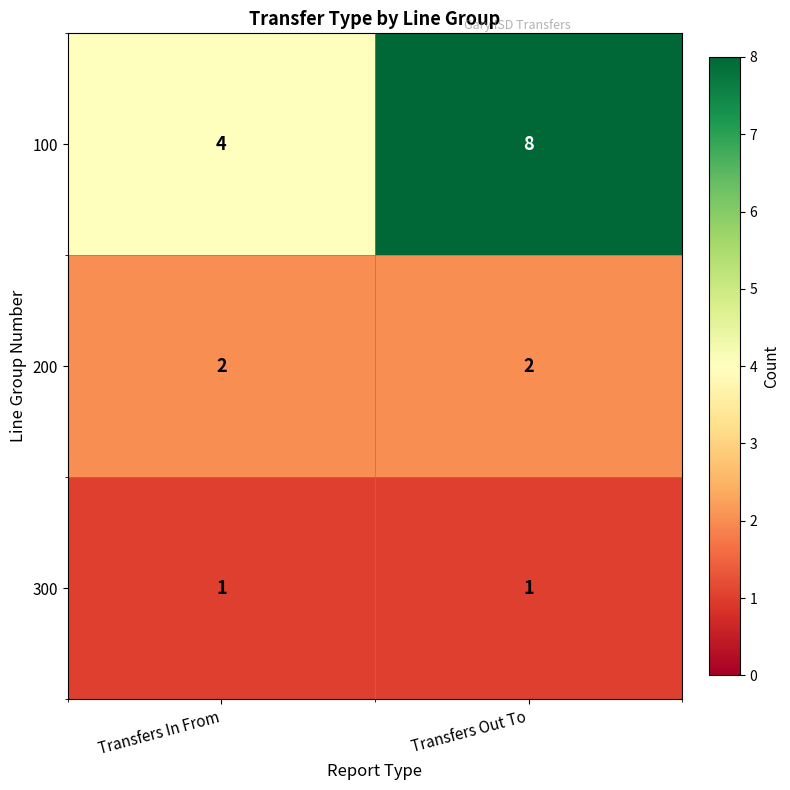

What is the sum of the 100 values at Transfers Out To and Transfers In From?

12